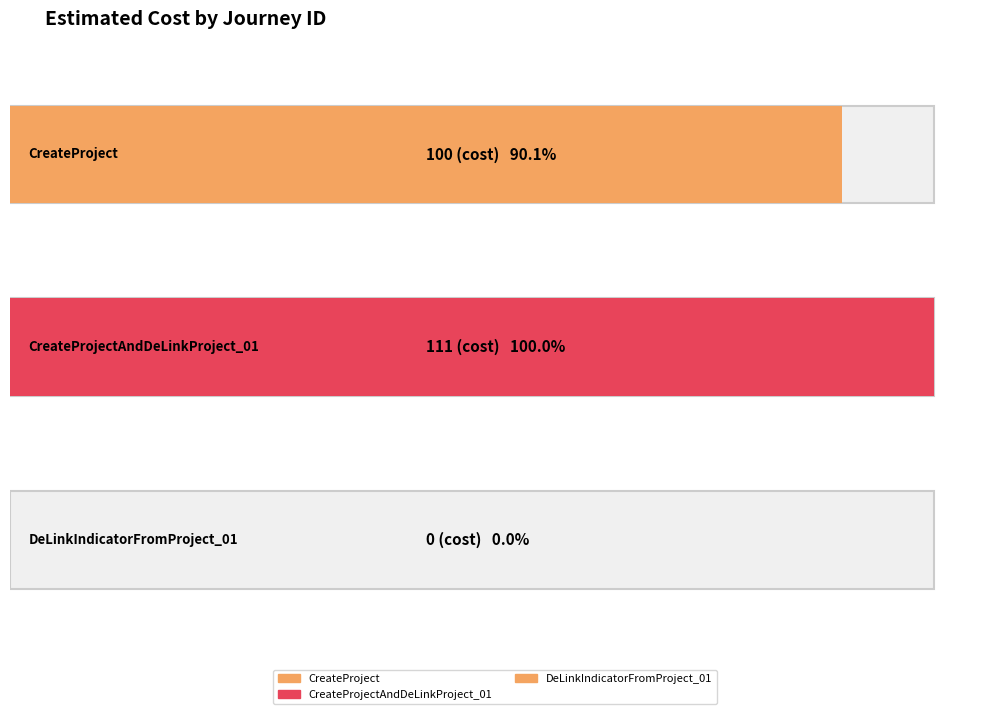

Where is the data nearest to the value 55?

CreateProject